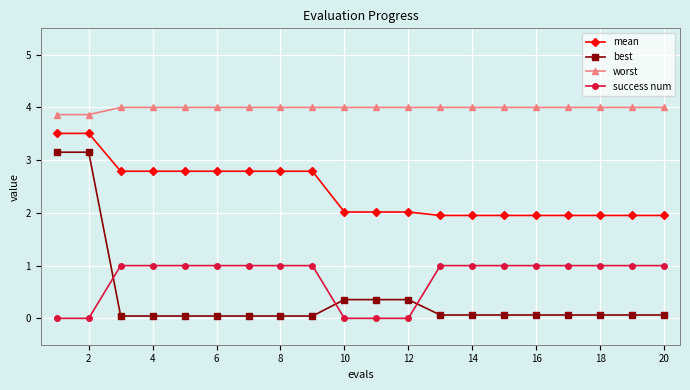

At how many categories does at least one series exceed 3?

20